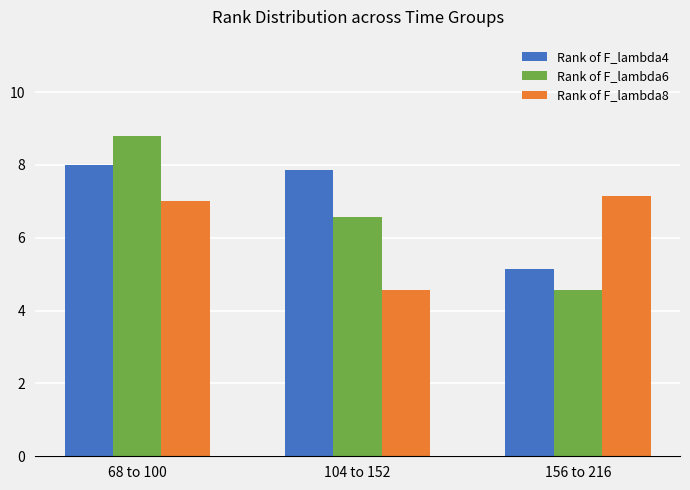

List the labels in order of Rank of F_lambda4 value, largest first.

68 to 100, 104 to 152, 156 to 216